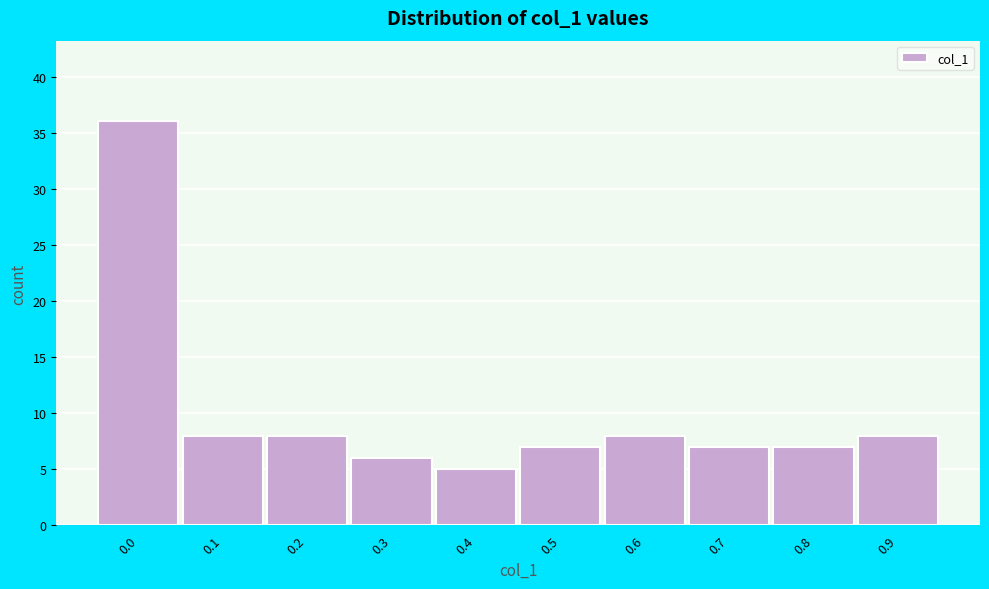

Reading left to right, what are all the values shown in this chart?

0.0=36	0.1=8	0.2=8	0.3=6	0.4=5	0.5=7	0.6=8	0.7=7	0.8=7	0.9=8